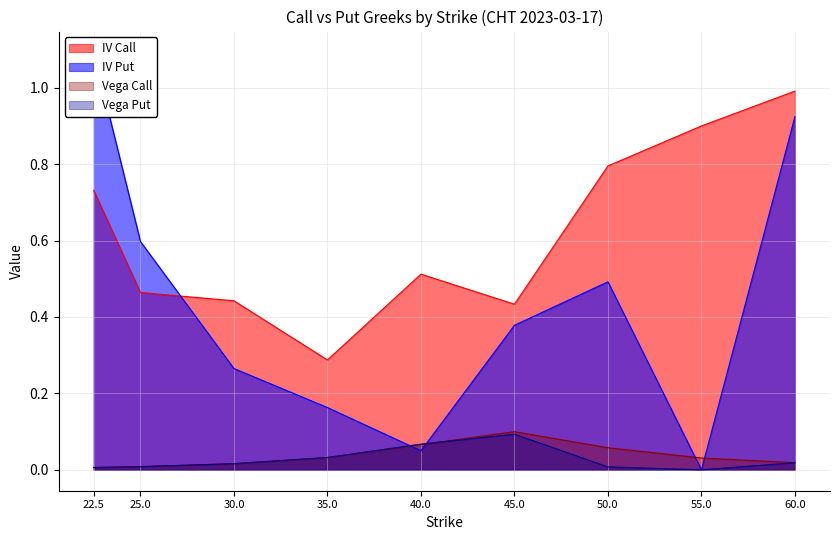

Is the value of iv_call at 30.0 greater than the value of iv_put at 22.5?

No